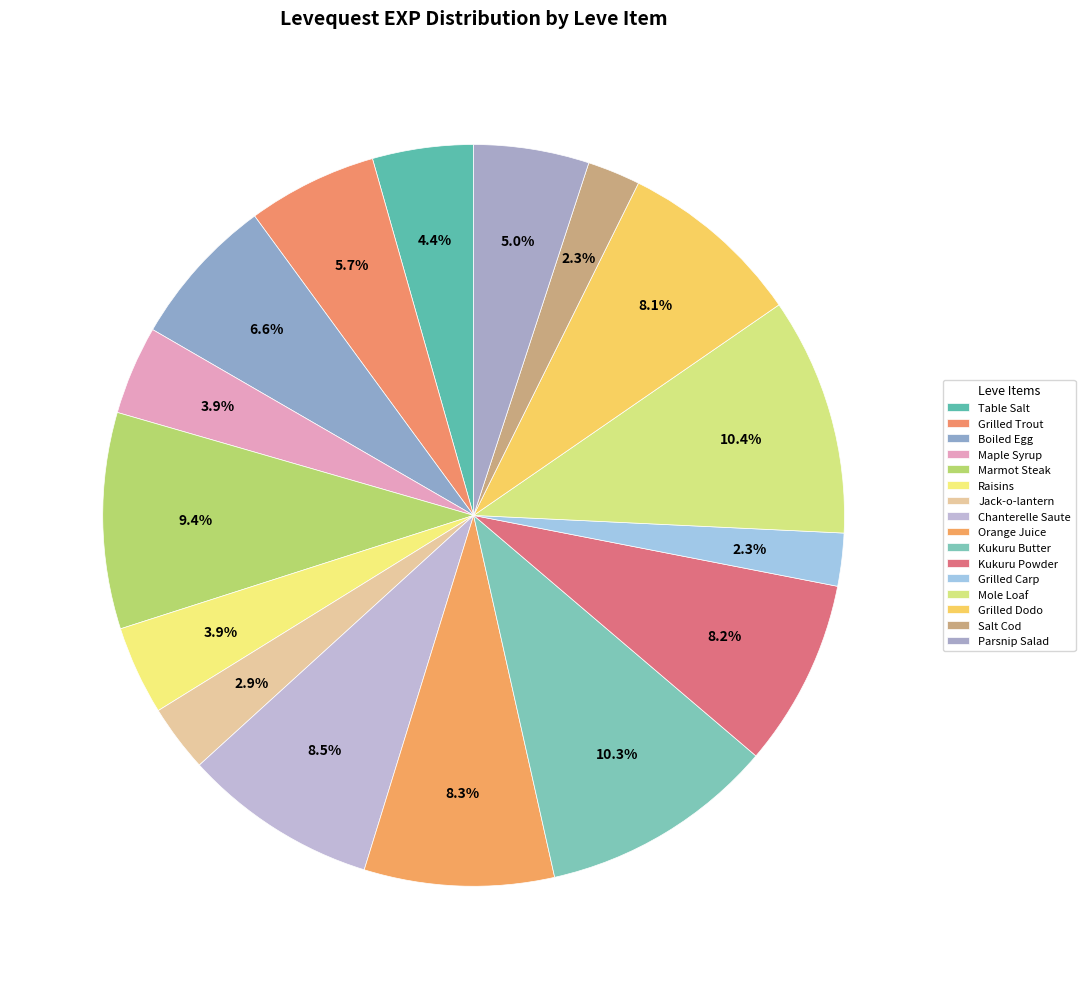

Count the number of slices in the pie.

16